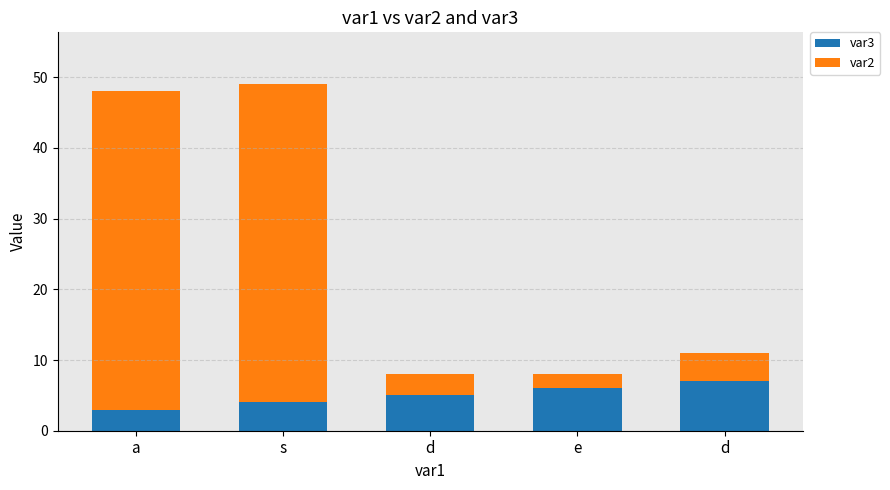

What are all the series names shown in the legend?

var3, var2